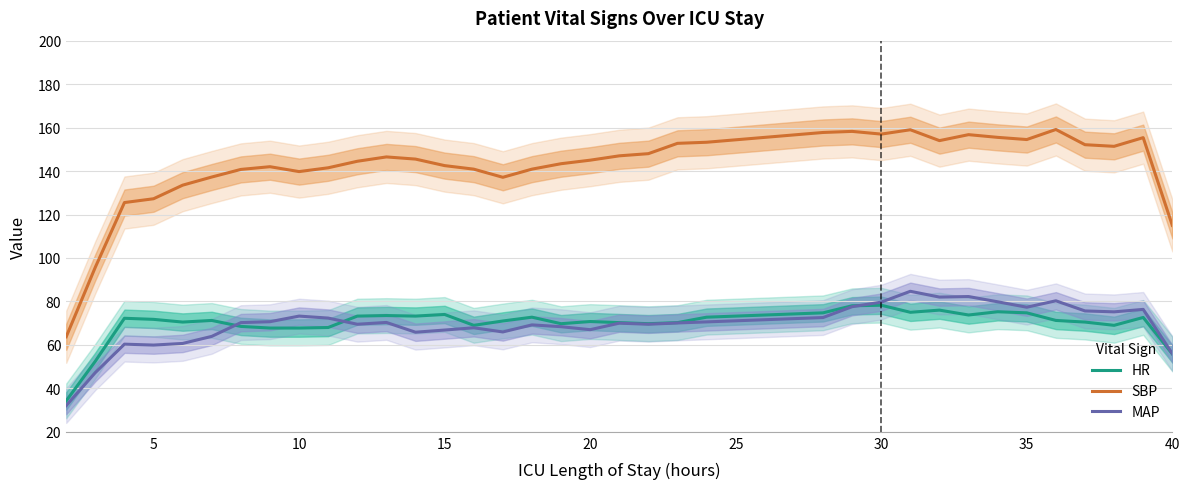

True or false: SBP and HR cross at least once.

False